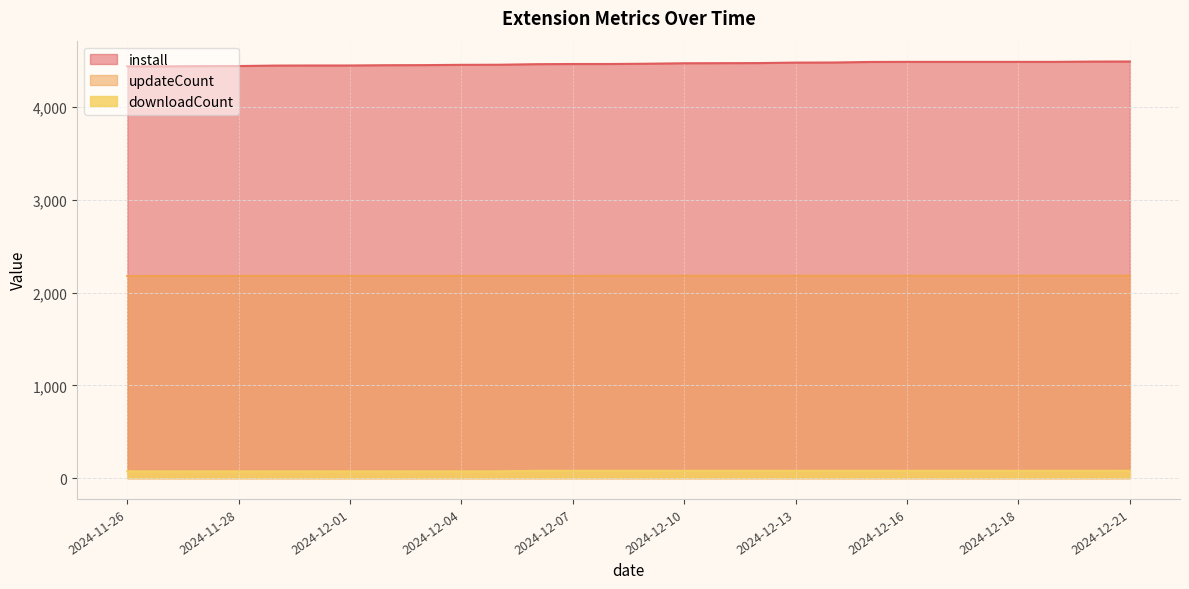

Count the updateCount values in the range 2181 to 2182.

21